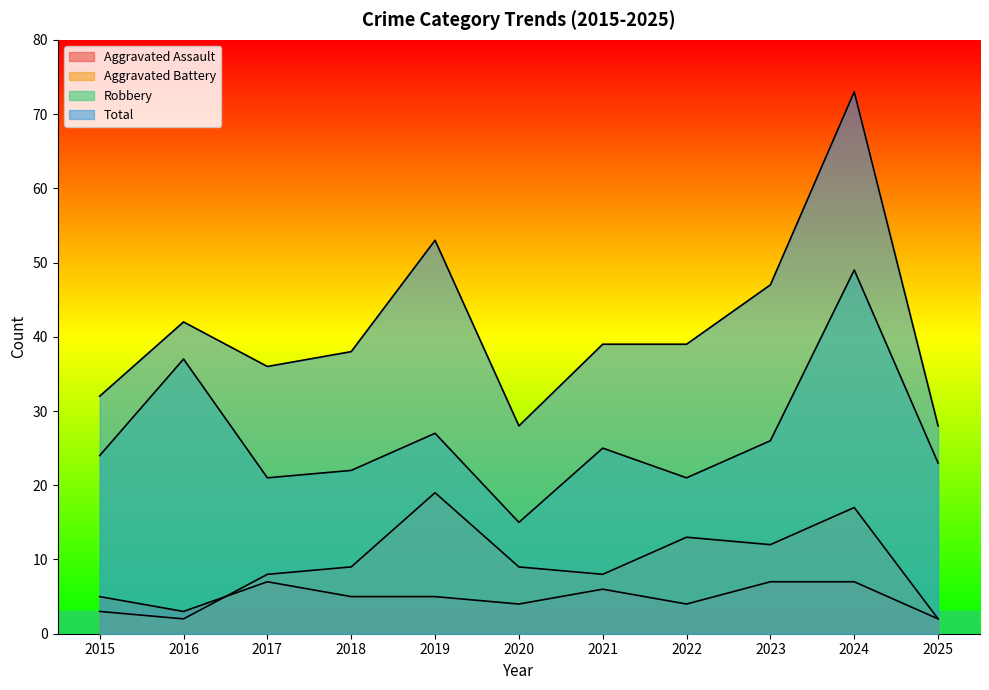

What is the value of the Aggravated Assault point at the 11th from the left?

2